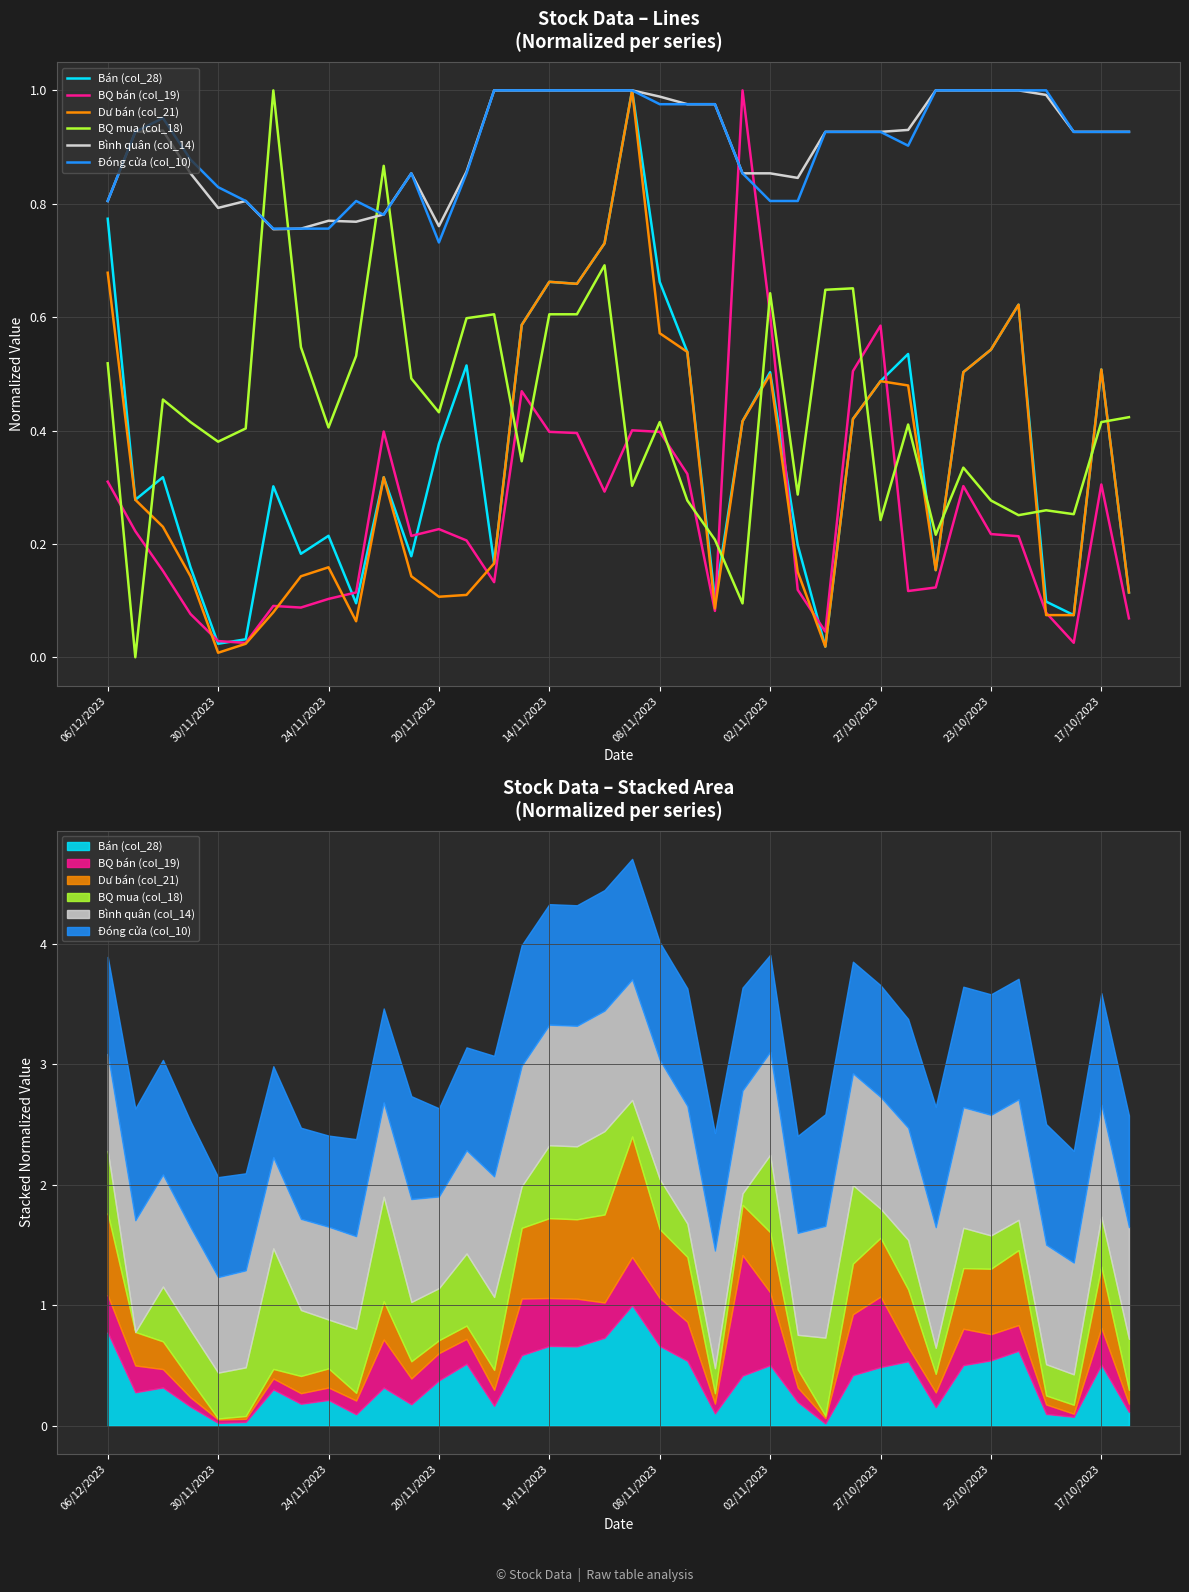

What are all the series names shown in the legend?

Bán (col_28), BQ bán (col_19), Dư bán (col_21), BQ mua (col_18), Bình quân (col_14), Đóng cửa (col_10)